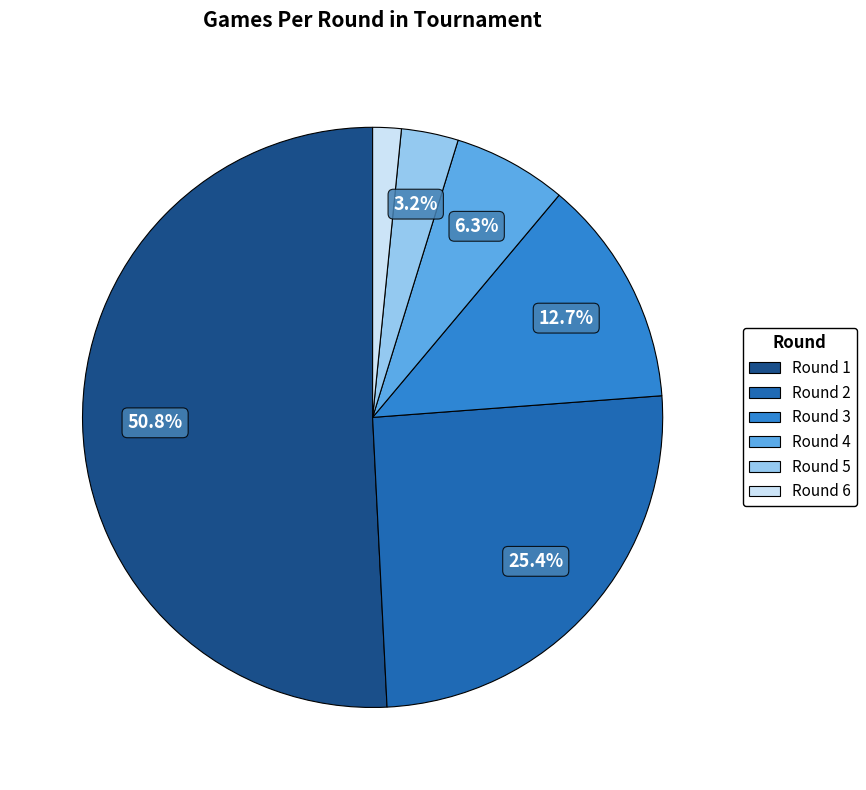

Count the number of slices in the pie.

6